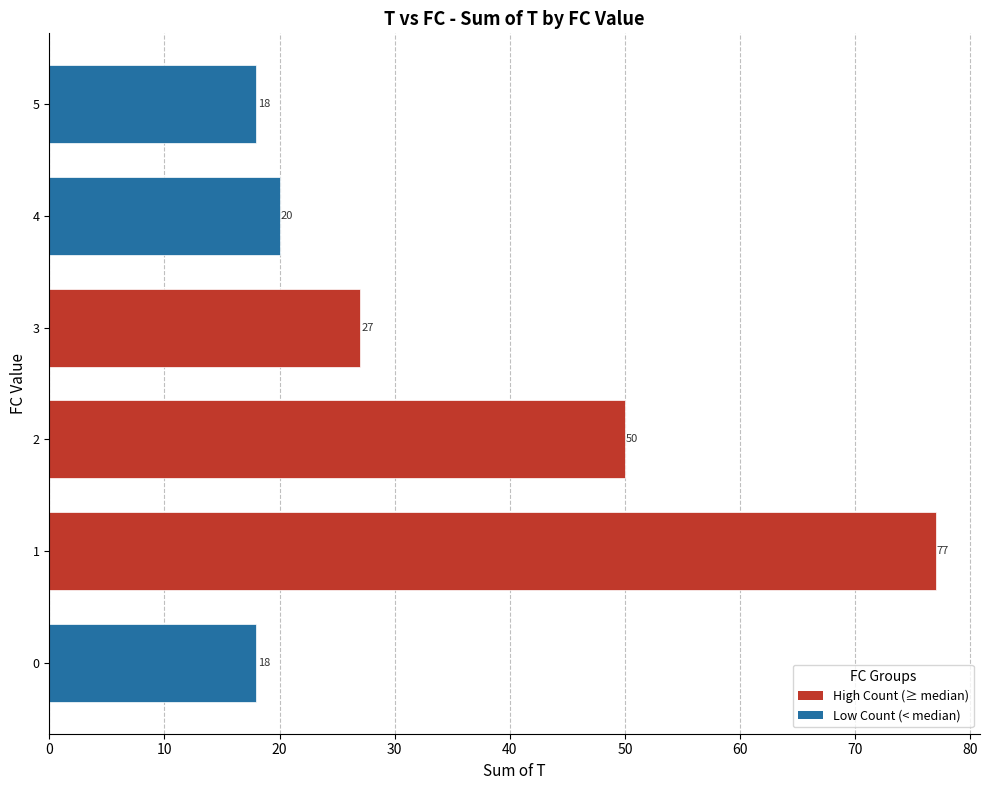

What is the approximate value at 0, to the nearest 5?

20